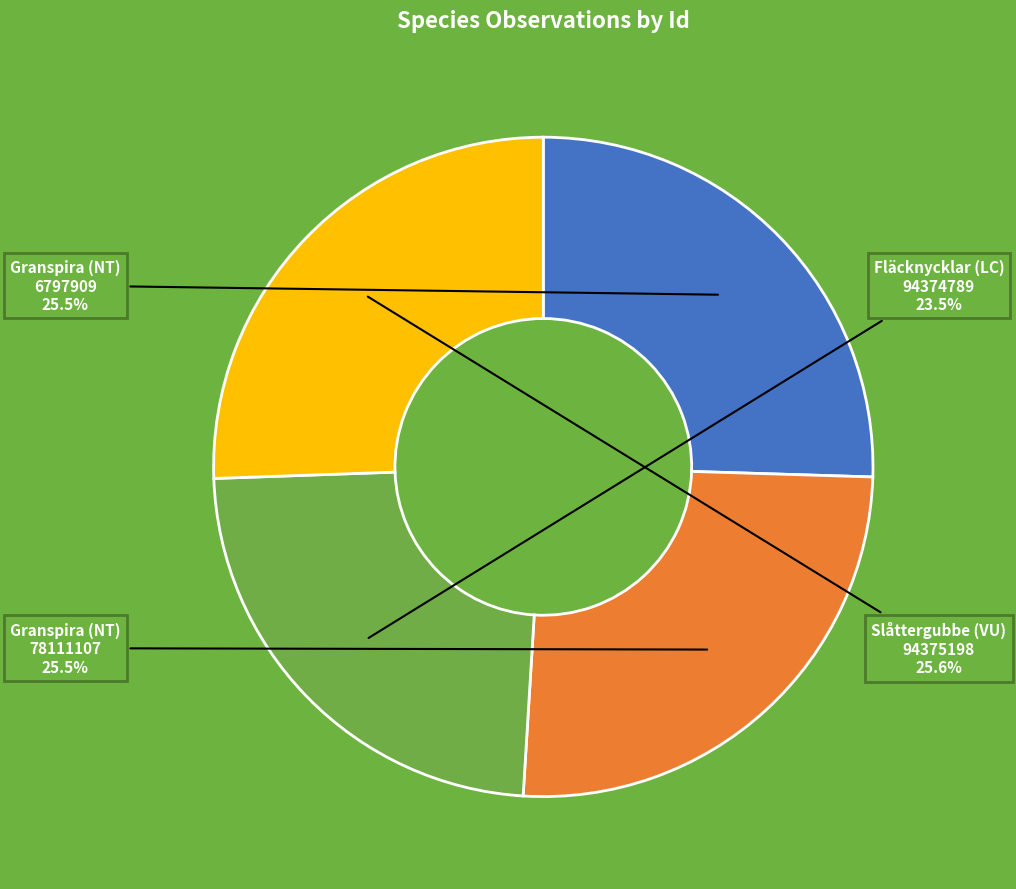

Is there any slice that represents more than half of the pie?

No